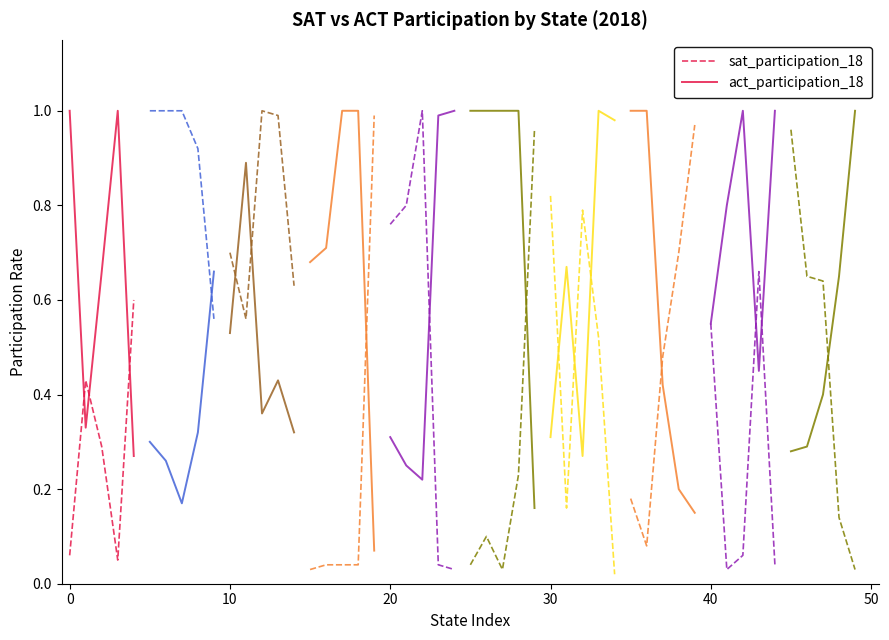

What are all the series names shown in the legend?

sat_participation_18, act_participation_18